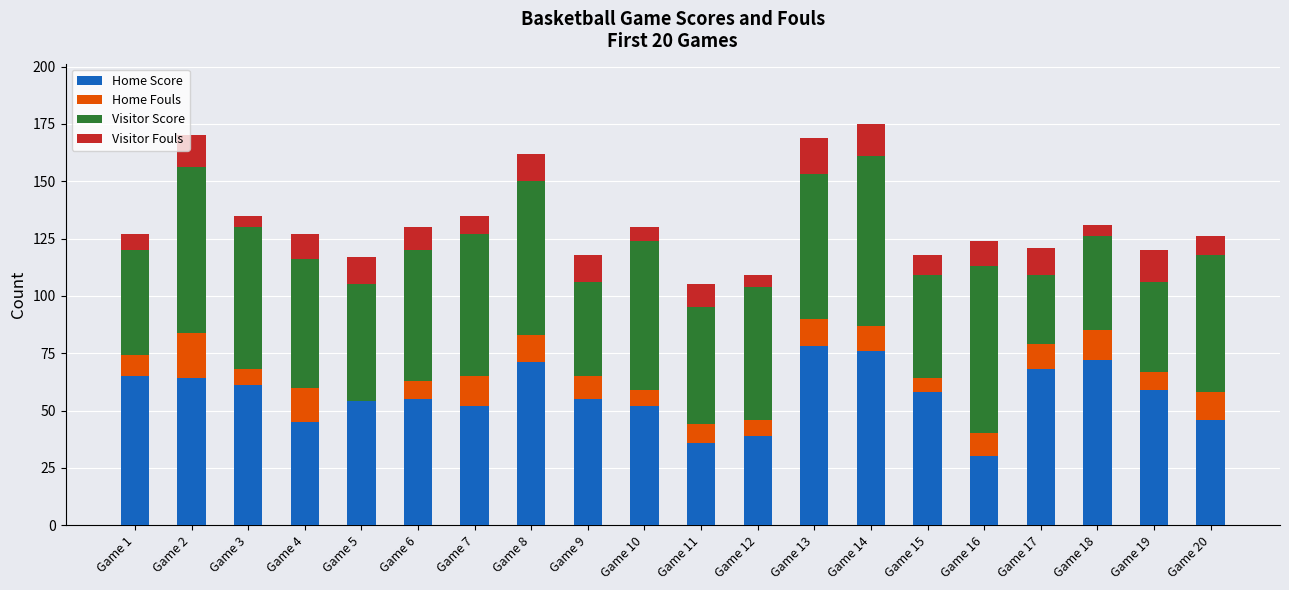

What is the total value across all series at Game 4?

127